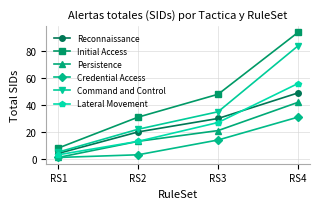

How many data points in Persistence are less than 21?

2